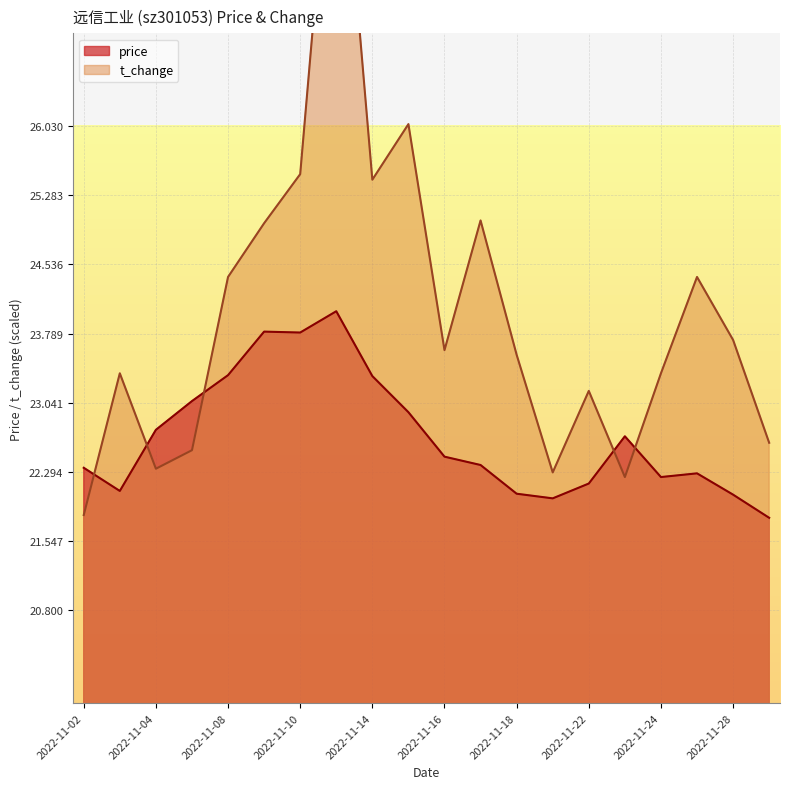

At which category does t_change reach its first local peak?

2022-11-03